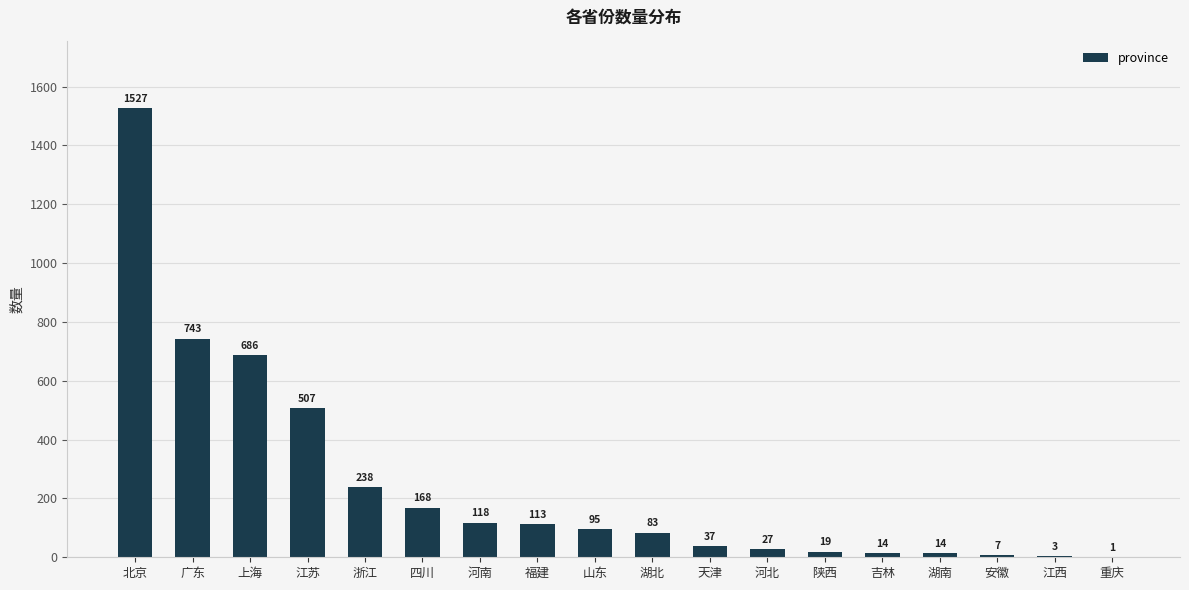

The chart shows a value of 1527 at 北京. True or false?

True